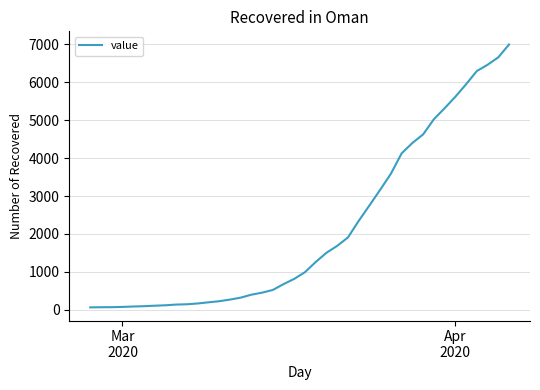

What is the greatest value displayed?

6995